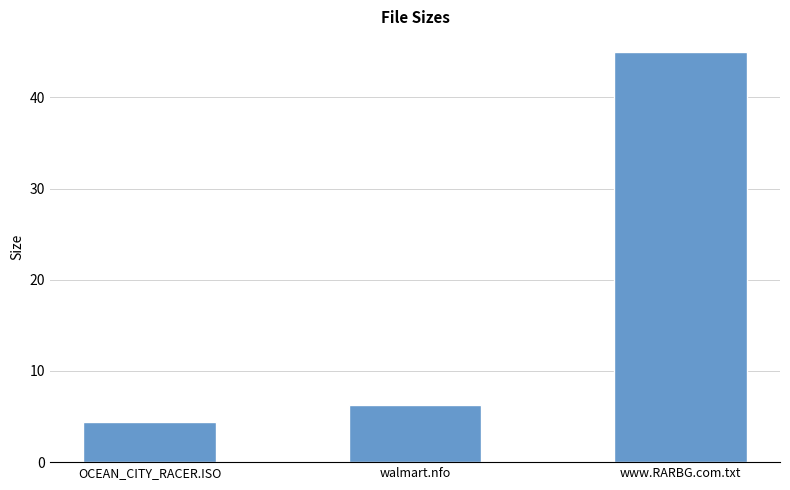

True or false: the data shows 13.3 at www.RARBG.com.txt.

False